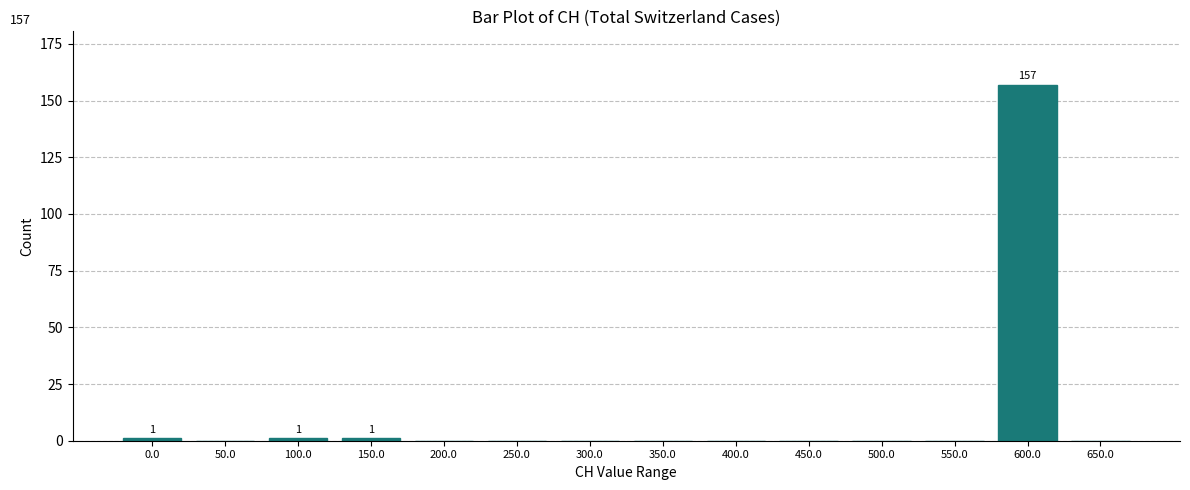

Reading left to right, extract all data points from this chart.

0.0=1	50.0=0	100.0=1	150.0=1	200.0=0	250.0=0	300.0=0	350.0=0	400.0=0	450.0=0	500.0=0	550.0=0	600.0=157	650.0=0